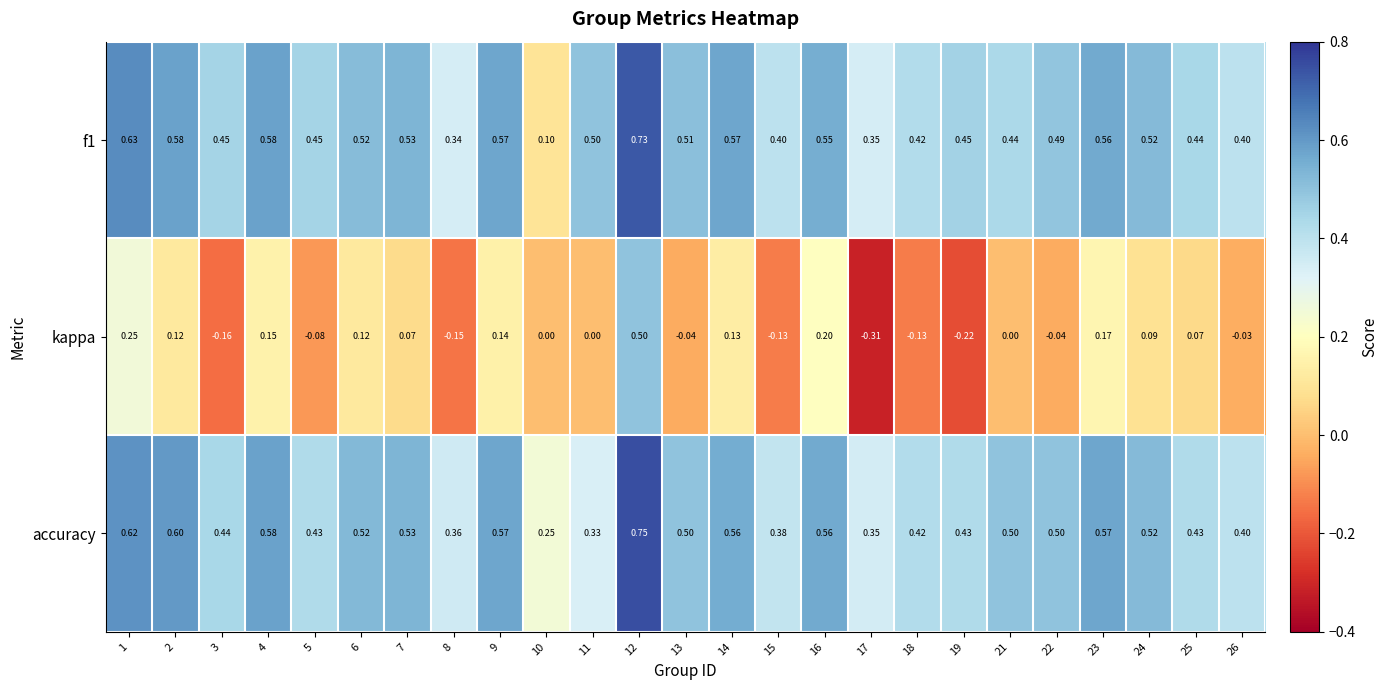

Count the number of categories in the chart.

25